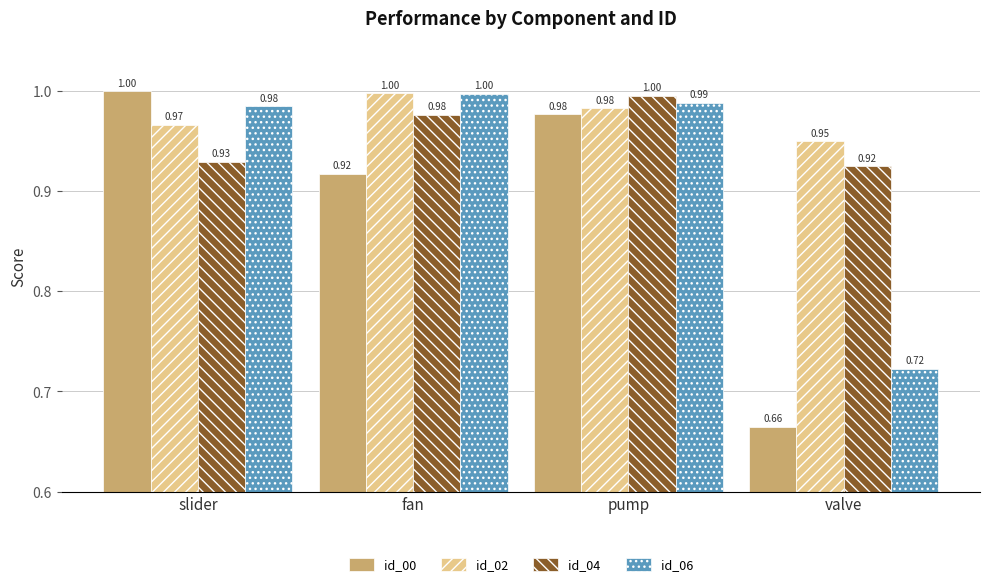

Rank the series by their average value, from lowest to highest.

id_00, id_06, id_04, id_02